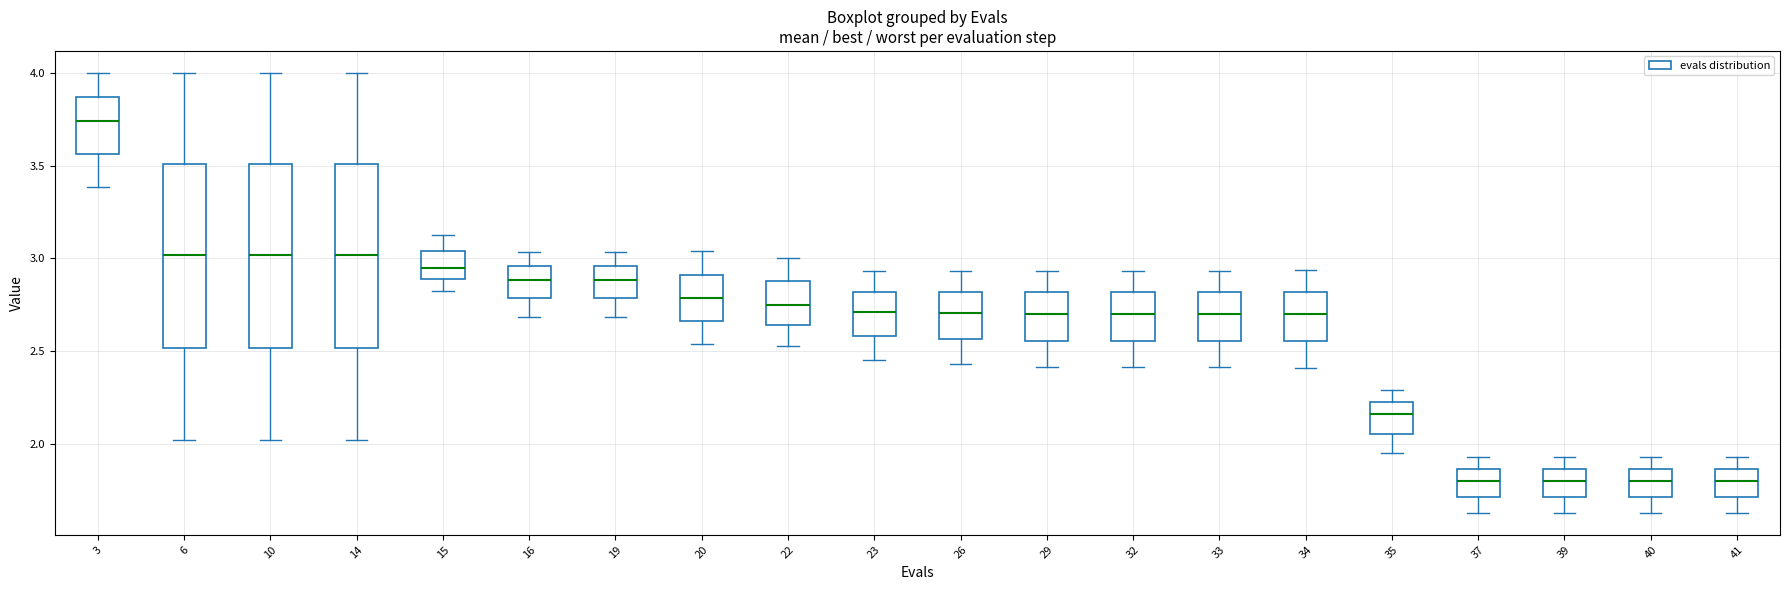

Where is the lower edge of the box at x = 41 on the y-axis? The values are not printed on the chart, so give them approximately, as read against the axis.

1.70